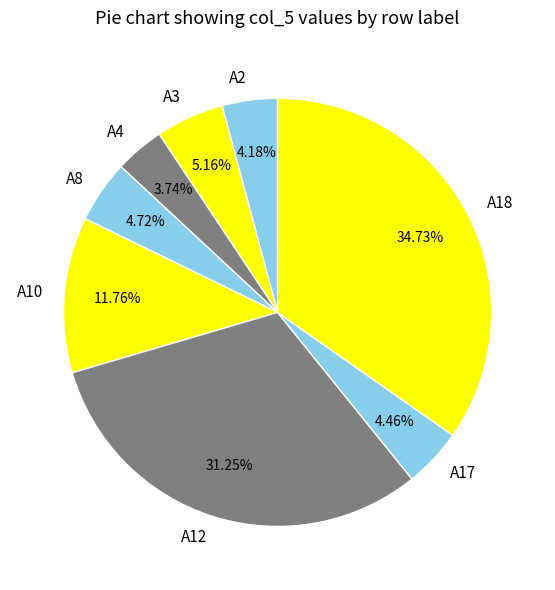

Which category has the biggest portion of the pie?

A18